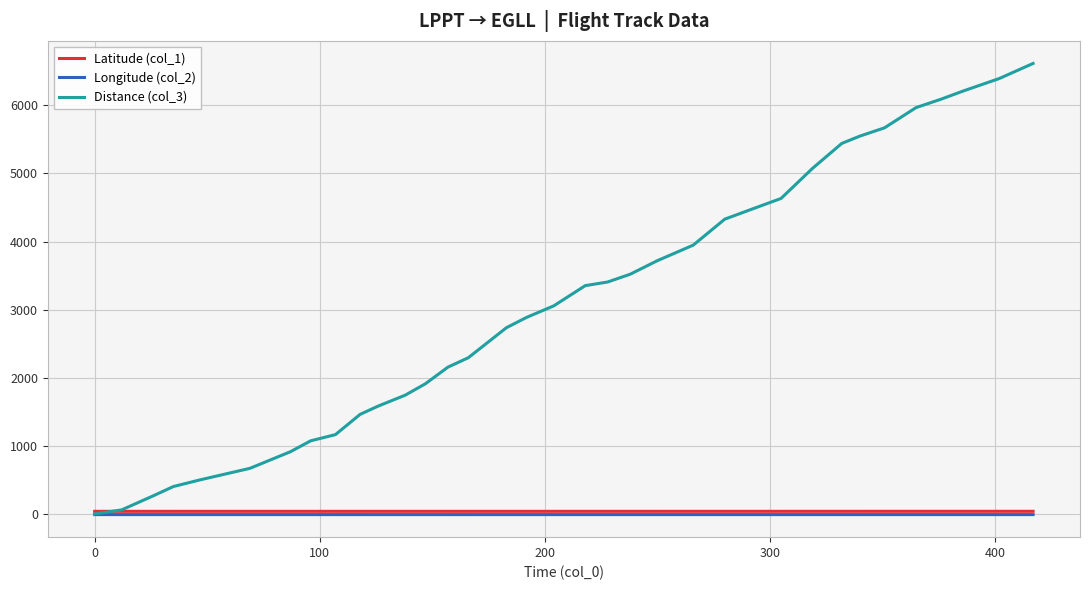

Which series has the widest spread of values?

Distance (col_3)